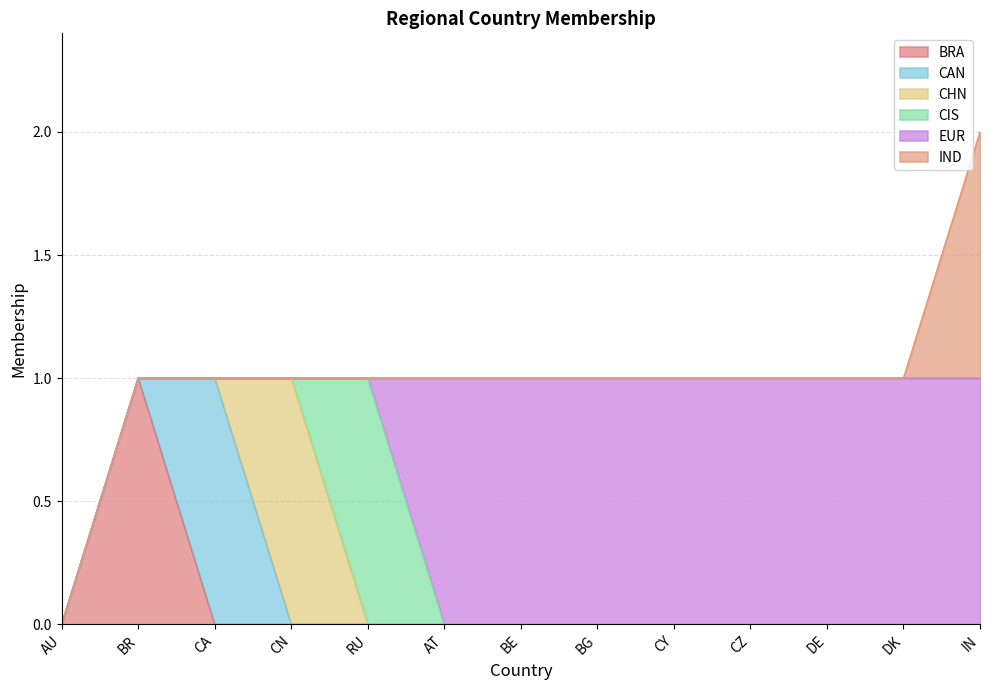

The value of EUR at CN is 0. True or false?

True